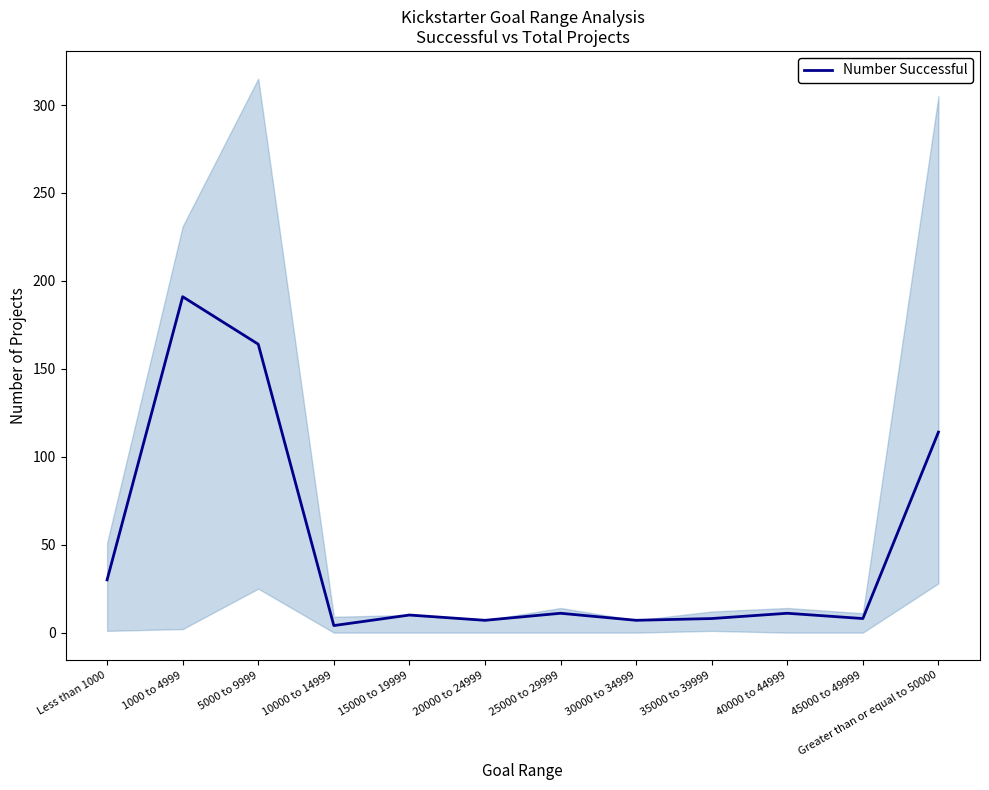

How many data points are above 11?

4